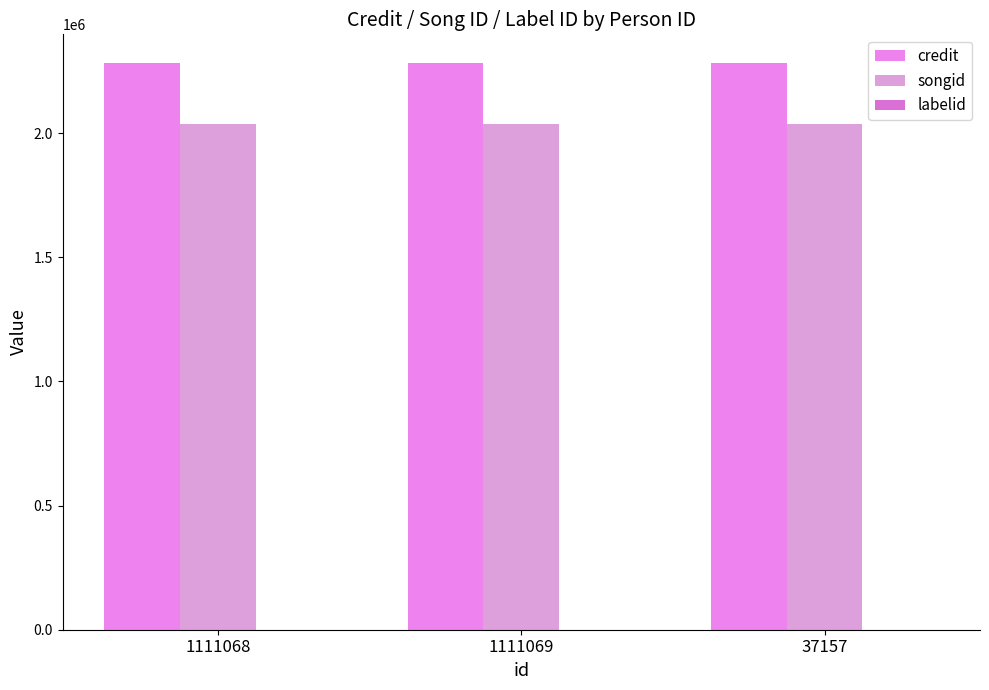

What is the sum of the songid values at 1111068 and 1111069?

4070590